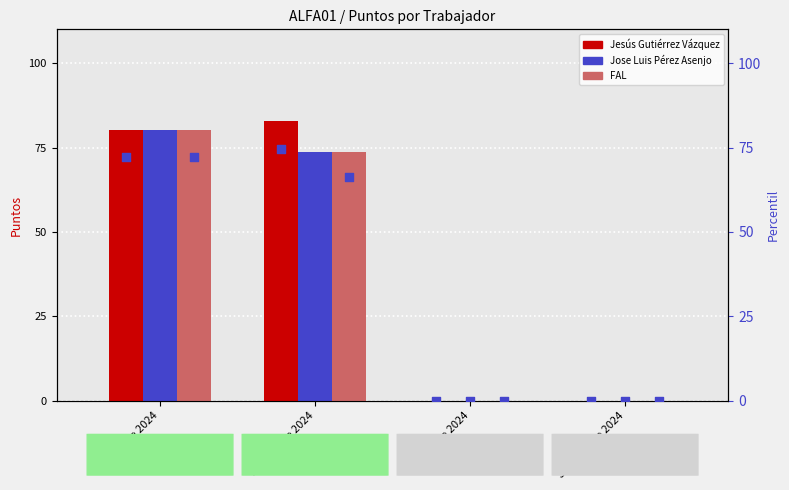

Is the value of Jesús Gutiérrez Vázquez at Noviembre 2024 greater than the value of Jose Luis Pérez Asenjo at Diciembre 2024?

Yes